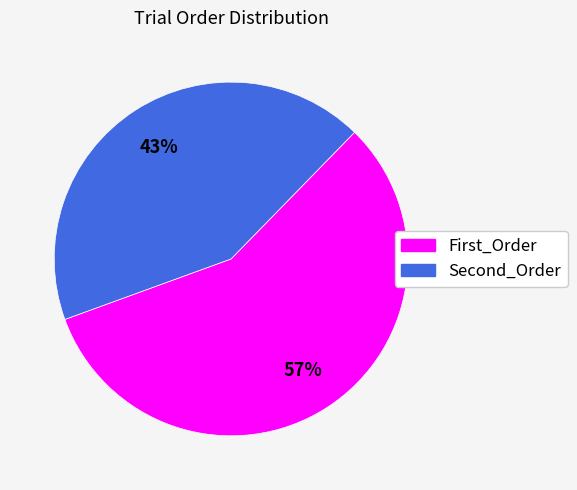

Is there a majority slice in this chart?

Yes